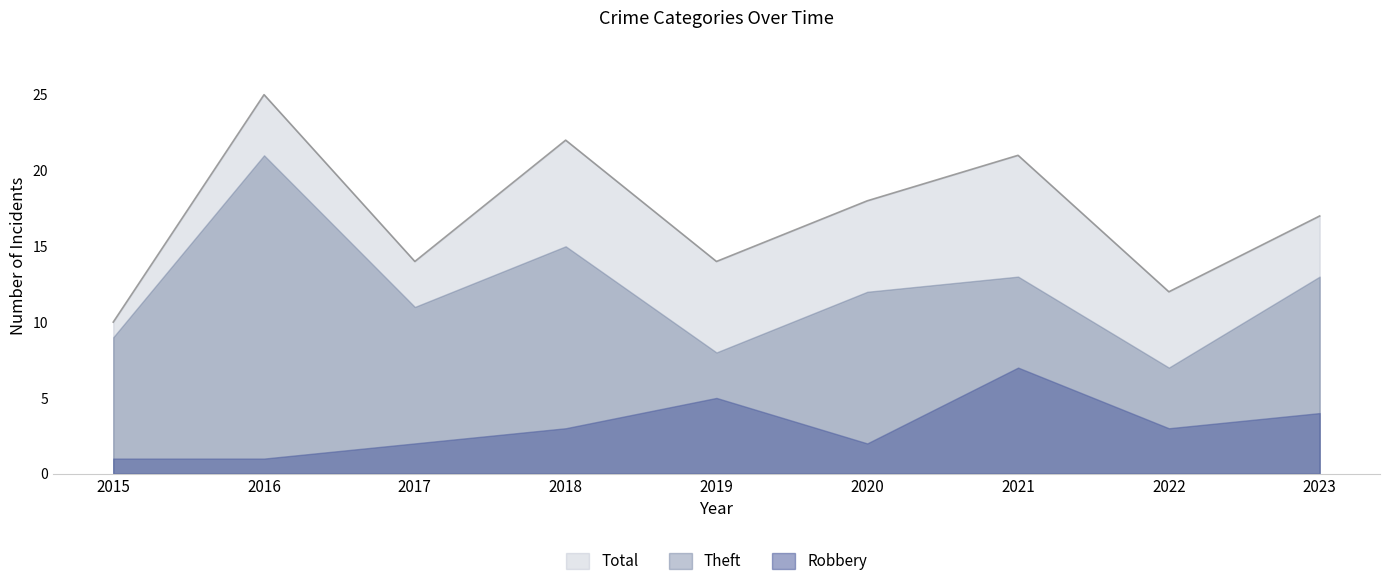

Which series has the largest range (max minus min)?

Total